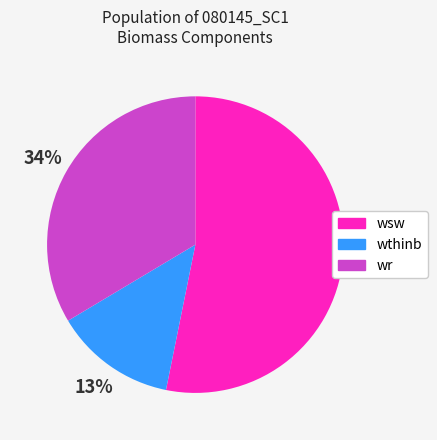

Which slice is the smallest?

wthinb